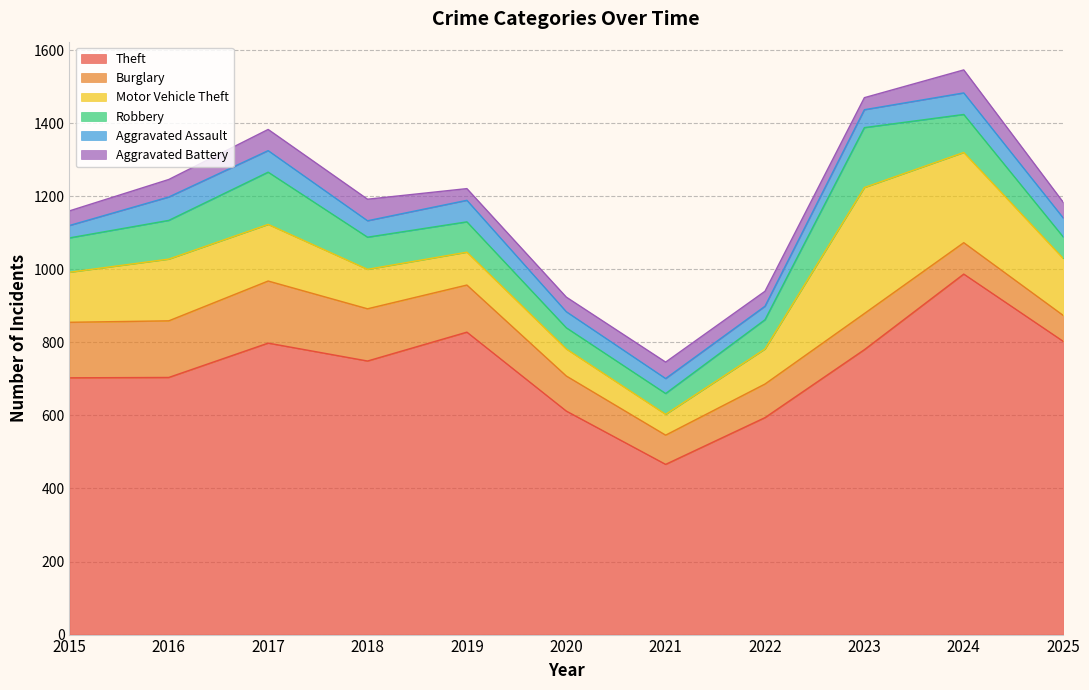

How many data points in Aggravated Assault are above 49?

5